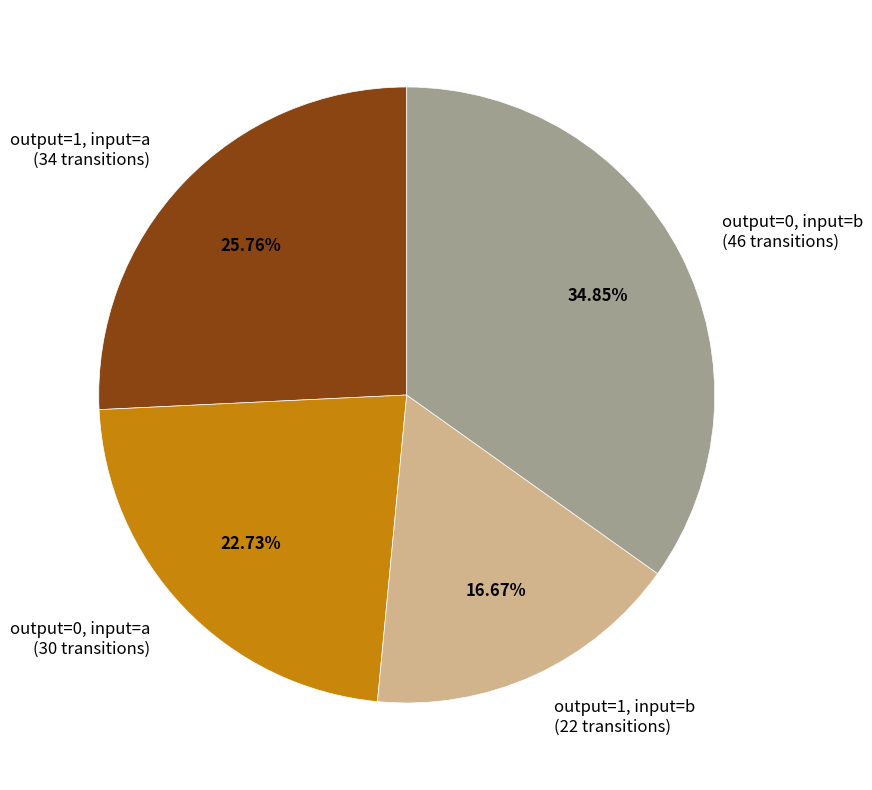

Does output=1, input=a (34 transitions) account for over 50% of the chart?

No